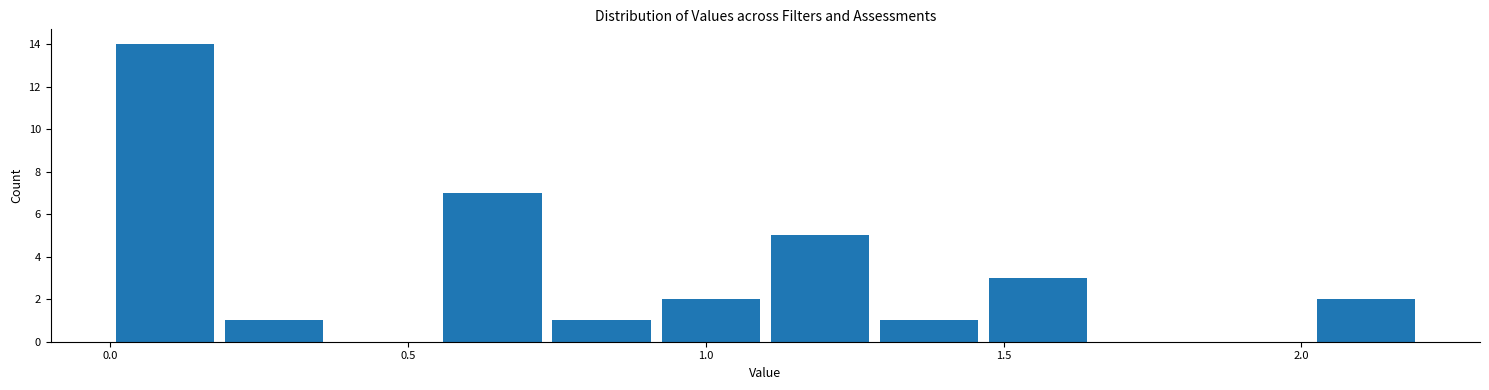

Around what value on the x-axis is the tallest bar? Give the approximate position of its centre, as read against the axis.

0.10